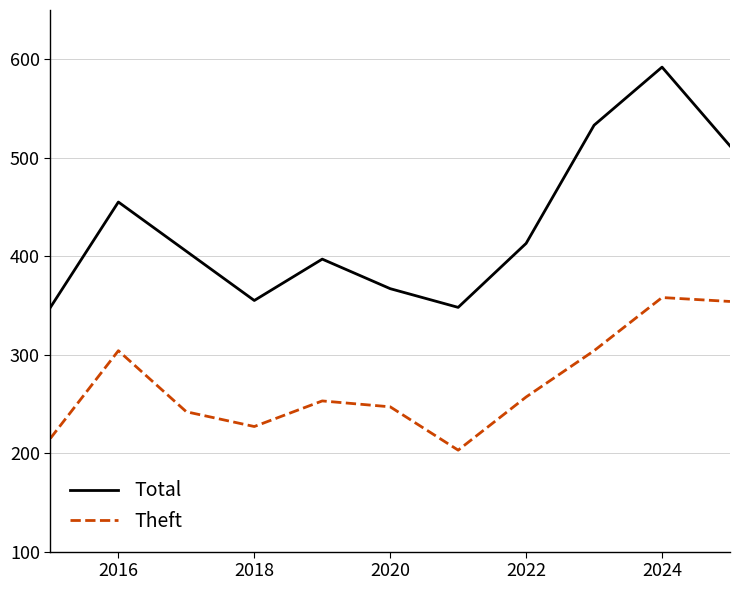

What is the greatest value displayed?

592